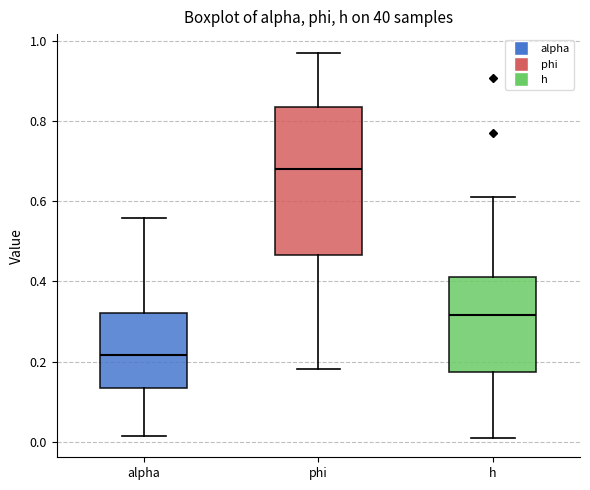

Reading left to right, read every box against the y-axis: the position of its median line, the range the box covers, and the ends of its whiskers. The values are not printed on the chart, so give them approximately, as read against the axis.

alpha: median 0.22, box 0.14 to 0.32, whiskers 0.02 to 0.56
phi: median 0.68, box 0.46 to 0.84, whiskers 0.18 to 0.96
h: median 0.32, box 0.18 to 0.42, whiskers 0.00 to 0.60